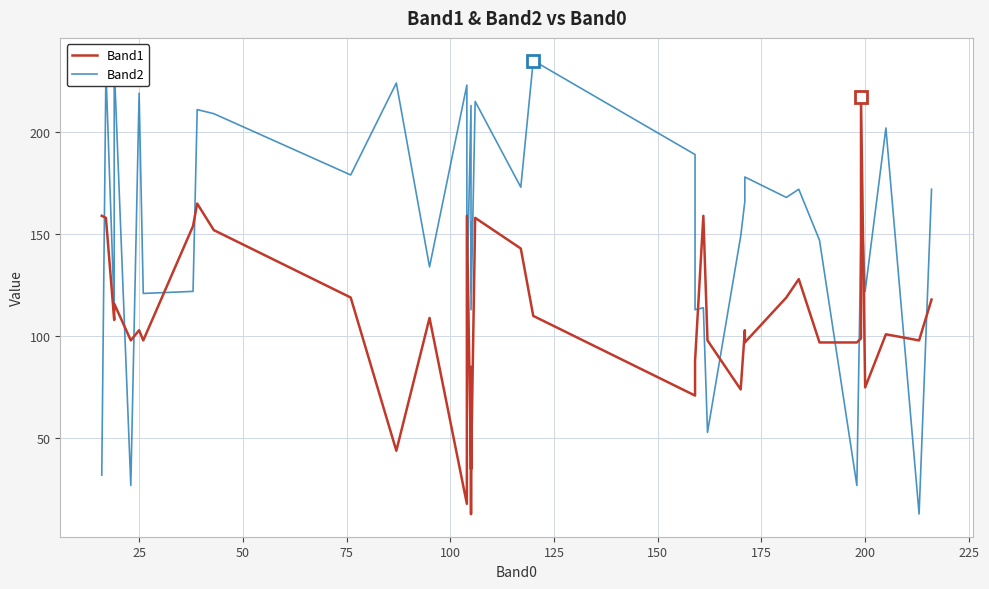

The value of Band2 at 50 is 195. True or false?

False